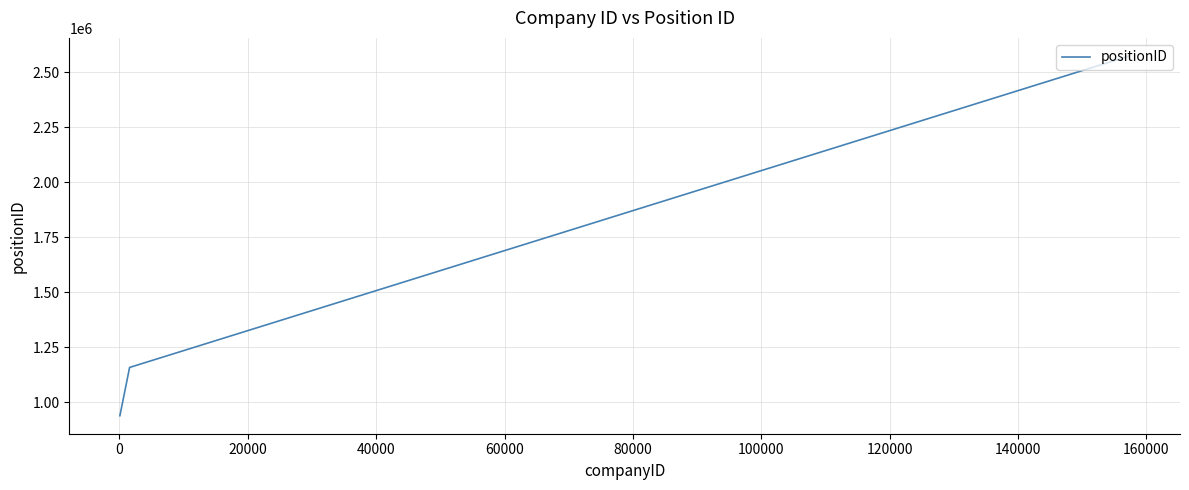

What is the sum of all values?

4670354